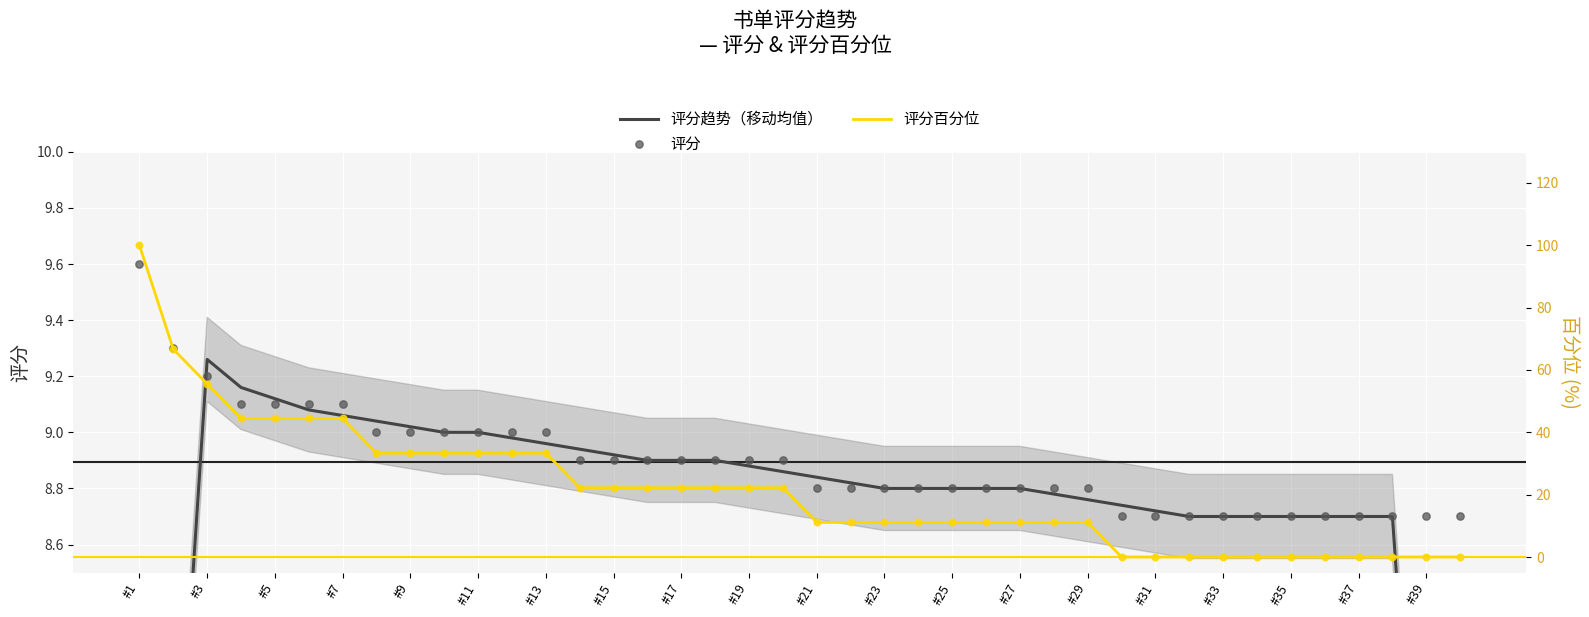

Is the value of 评分百分位 at 29 greater than the value of 评分 at 24?

No